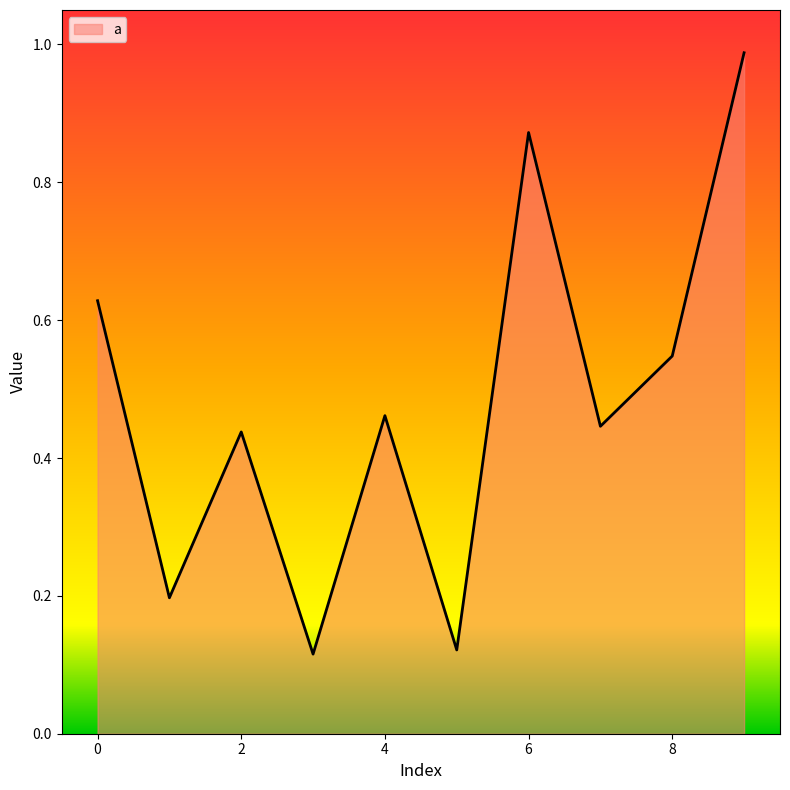

How many categories are shown in the chart?

10